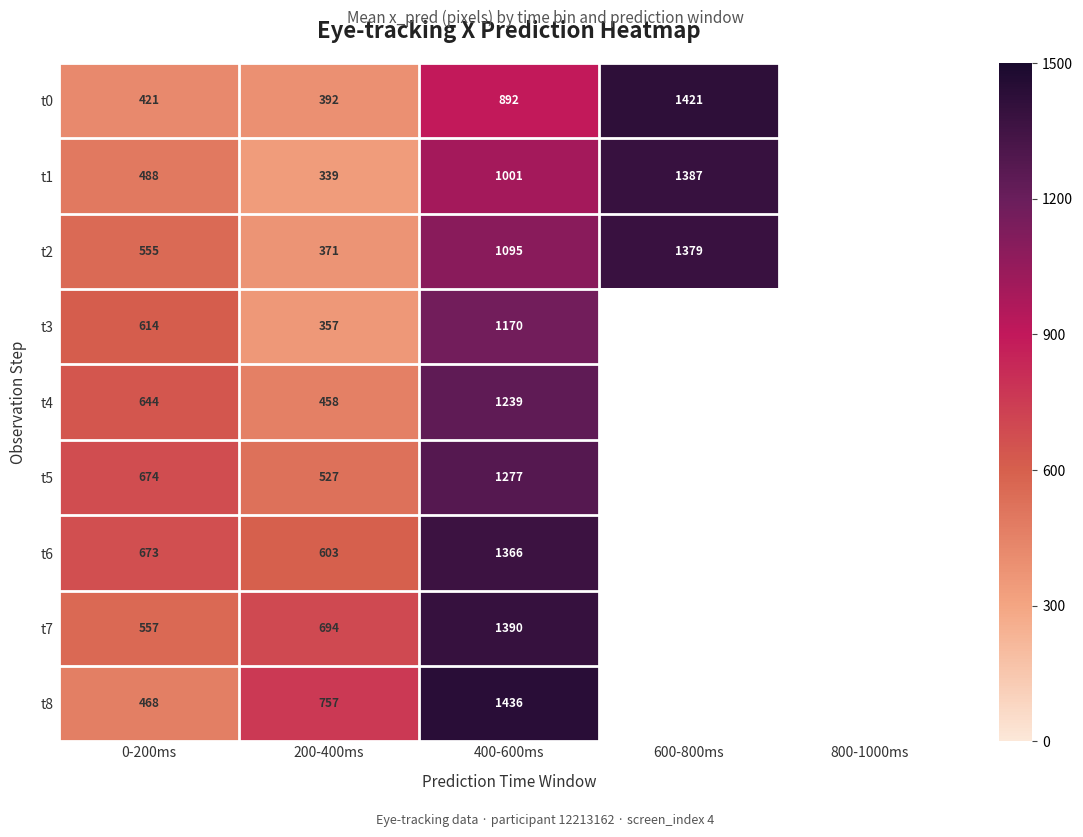

True or false: t0 has a value of 163.0 at 200-400ms.

False